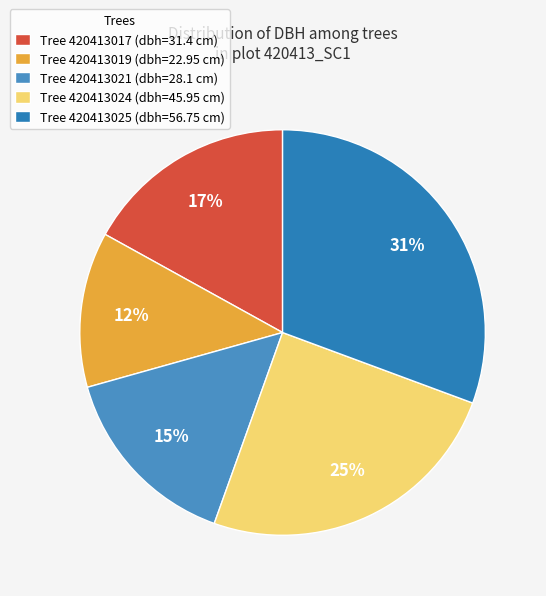

How many slices are in this pie chart?

5